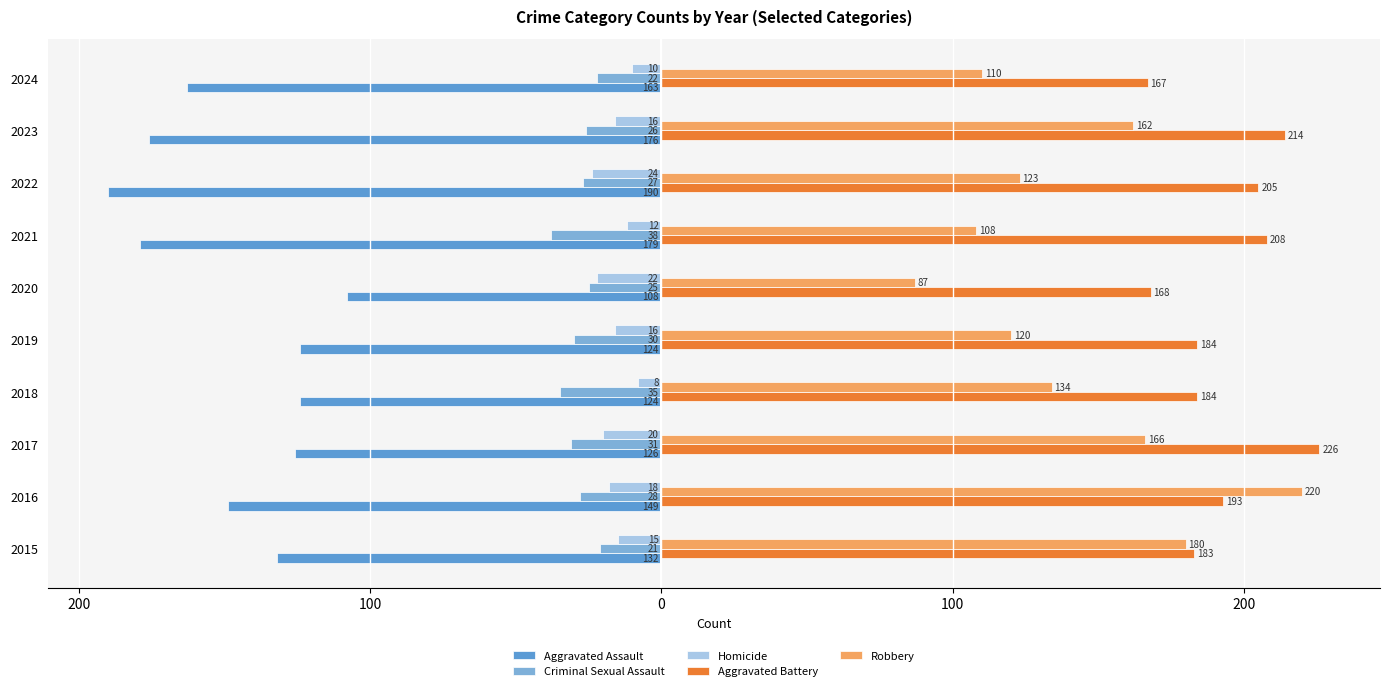

What are all the series names shown in the legend?

Aggravated Assault, Criminal Sexual Assault, Homicide, Aggravated Battery, Robbery